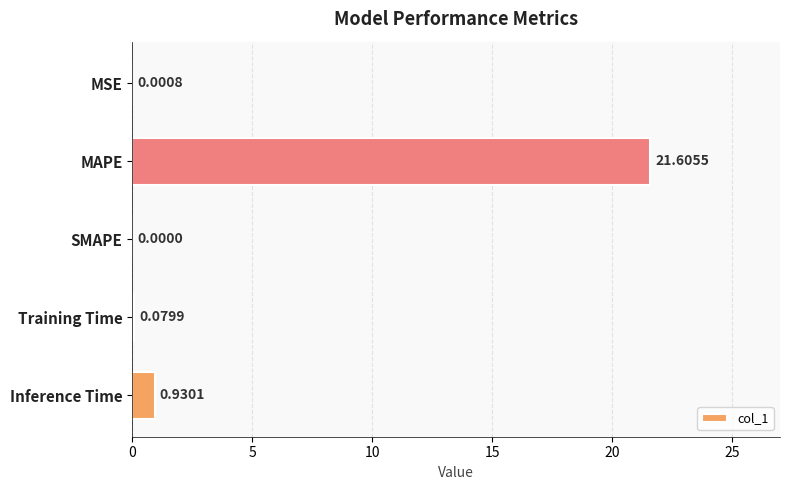

At which category does the chart reach its peak across all series?

MAPE